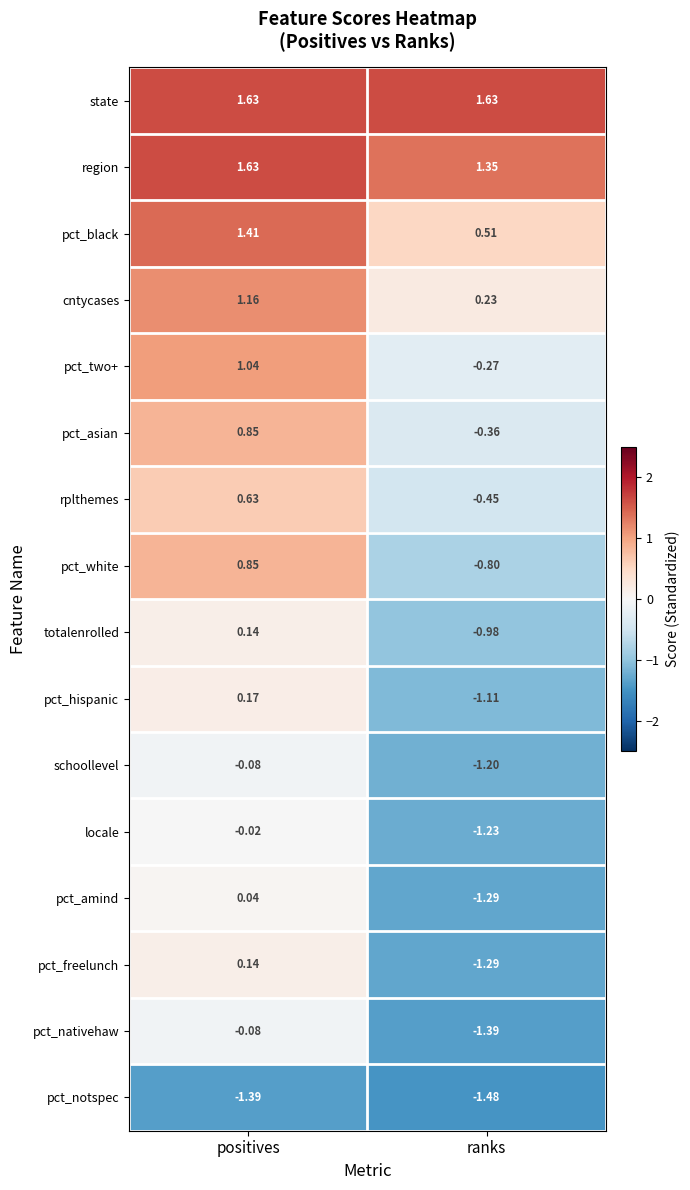

How many data points does each series have?

2